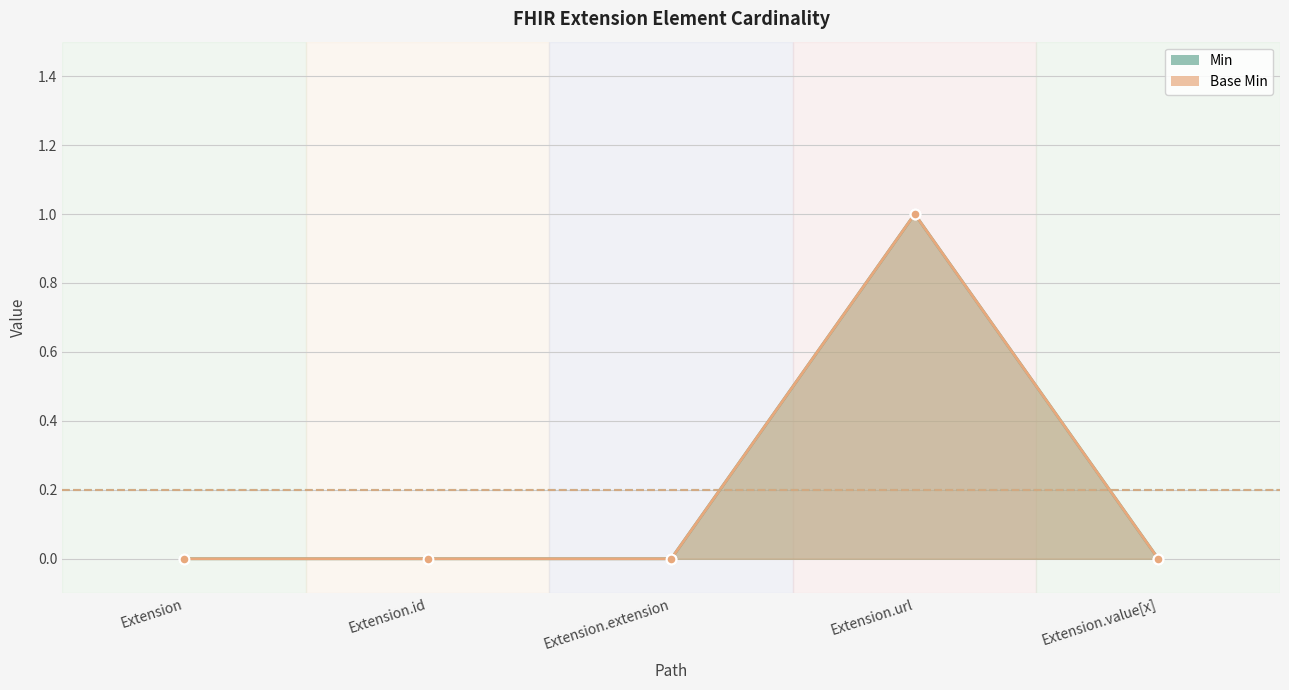

Which series has the largest total across all categories?

Min